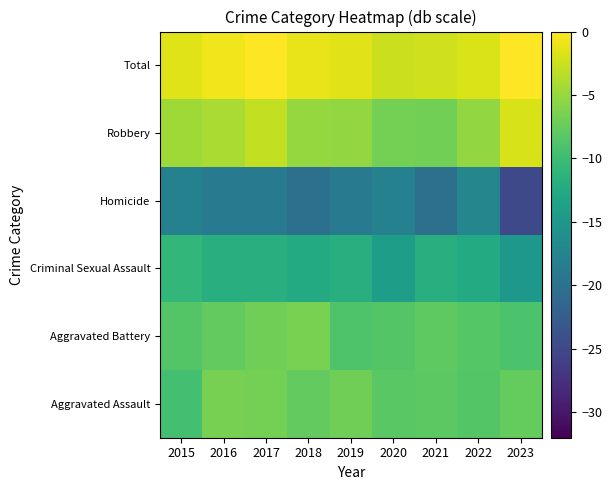

What is the total value across all series at 2021?

-57.4